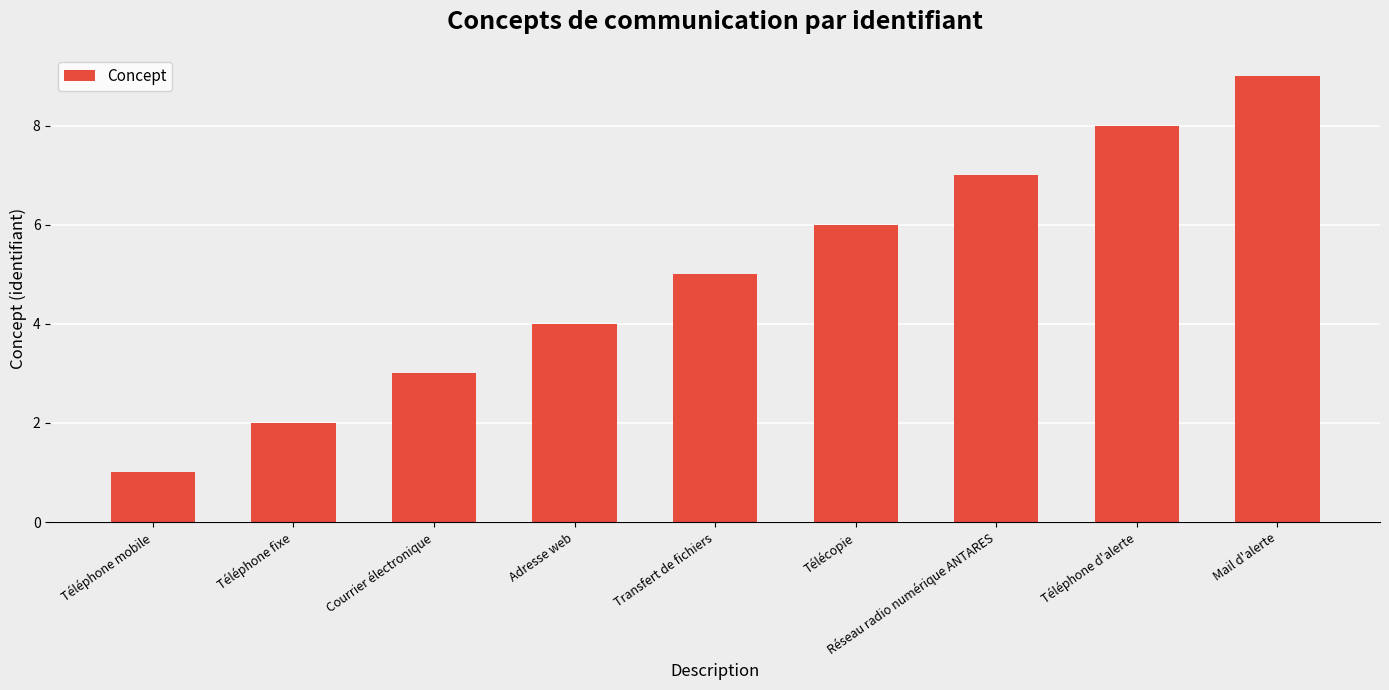

Reading left to right, extract all data points from this chart.

1	2	3	4	5	6	7	8	9